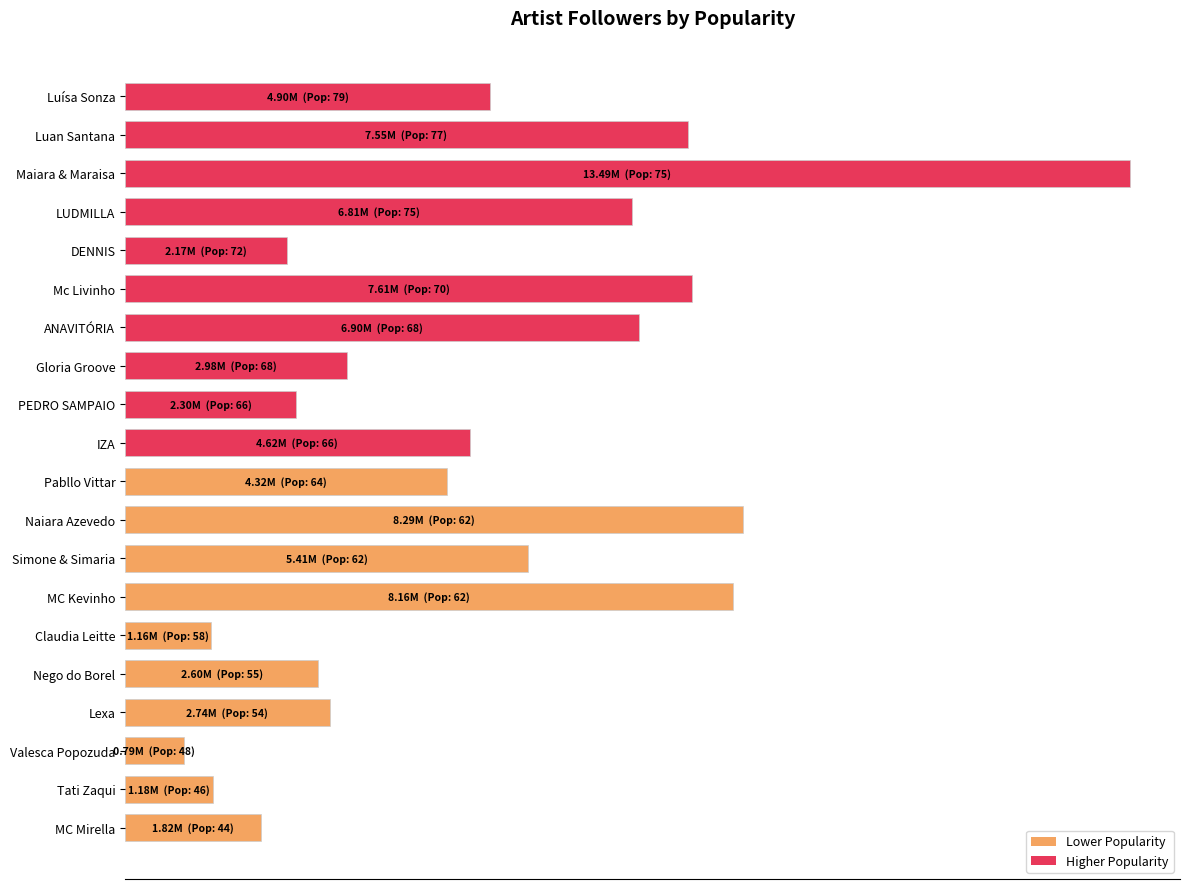

What is the greatest value displayed?

13485070